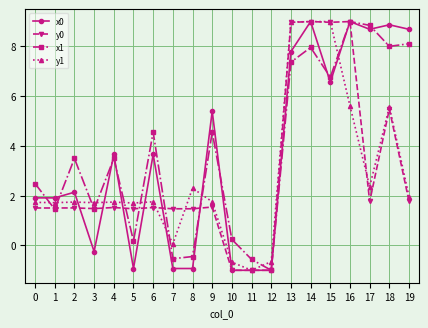

How many values in the y0 series exceed 1?

17